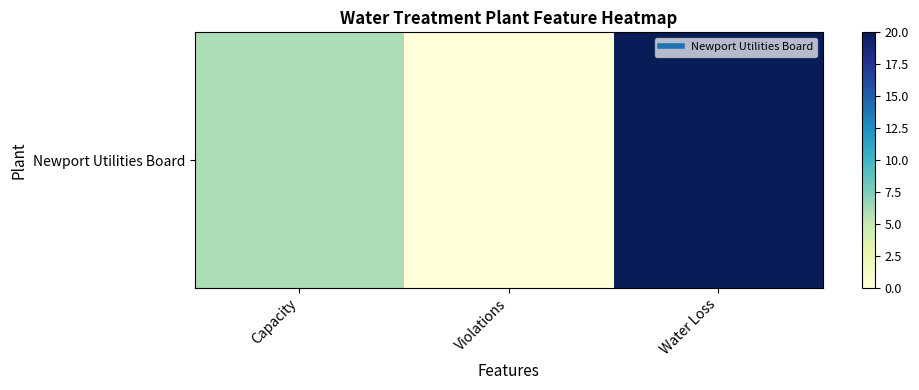

The value at Violations is 0. True or false?

True